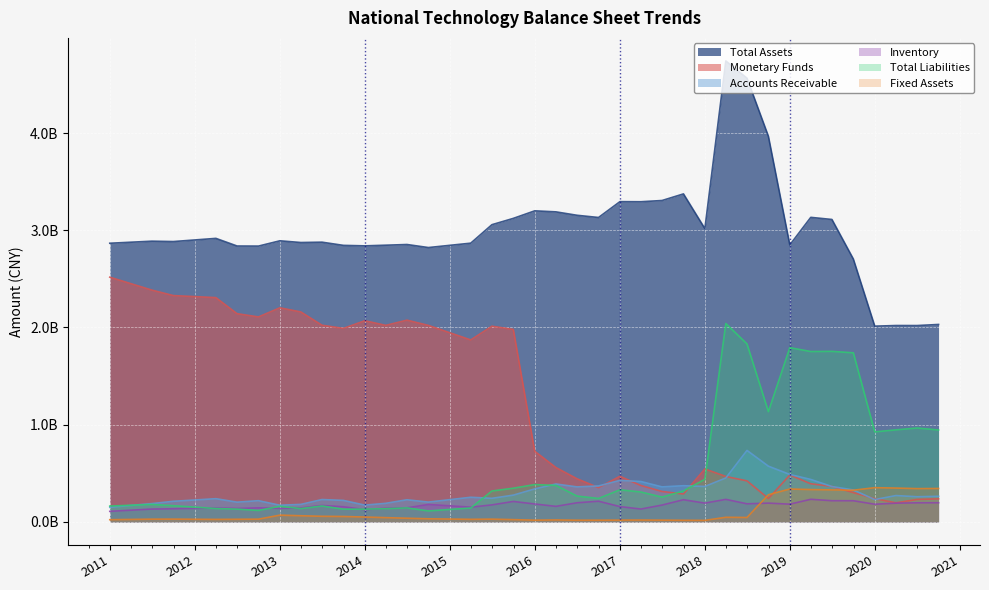

The value of Accounts Receivable at 2012-09-30 is 0.1. True or false?

False